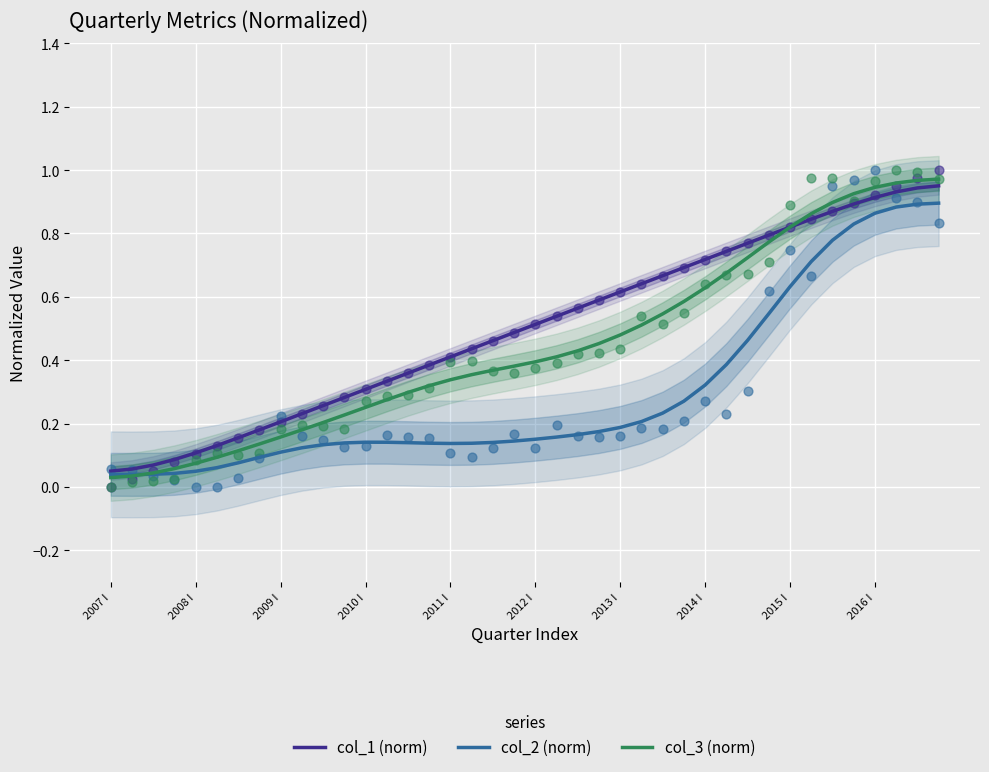

Which series has the widest spread of Y values?

col_3 (norm)